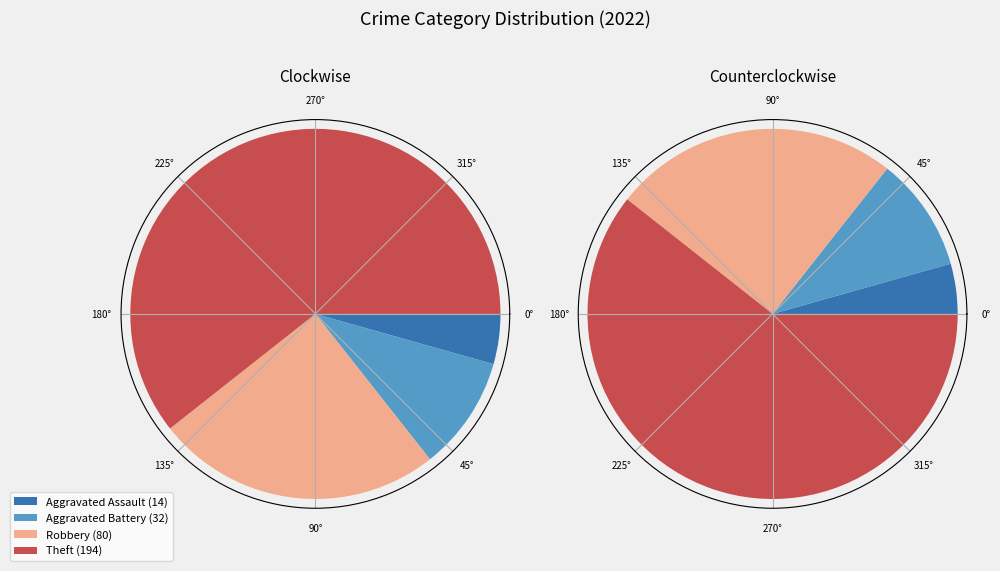

Is there any slice that represents more than half of the pie?

Yes